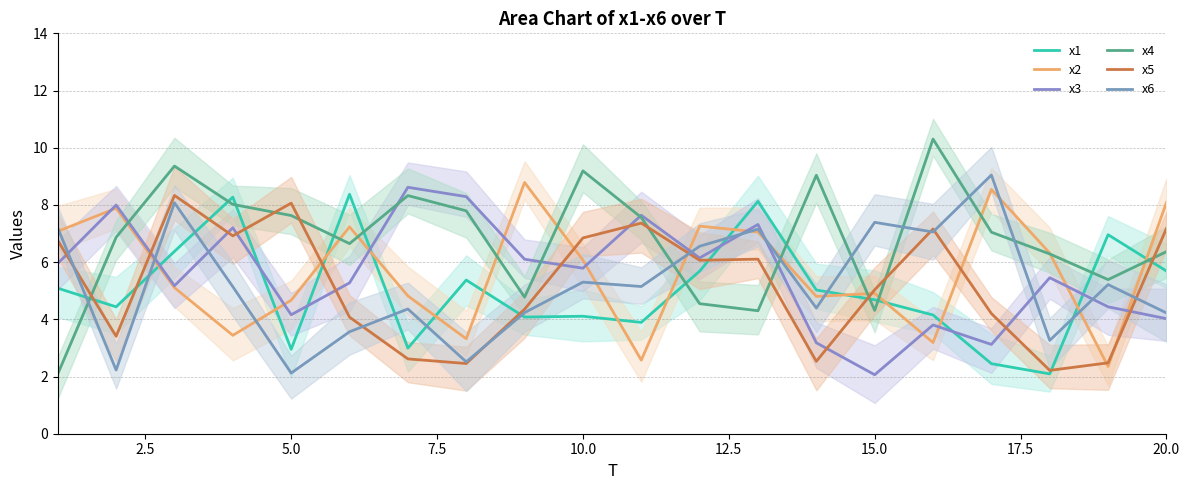

What is the sum of all x6 values?

104.2